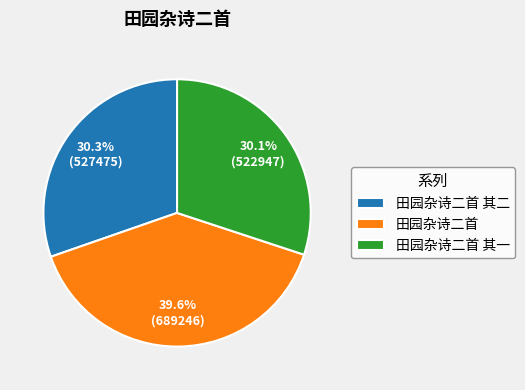

How many slices are in this pie chart?

3